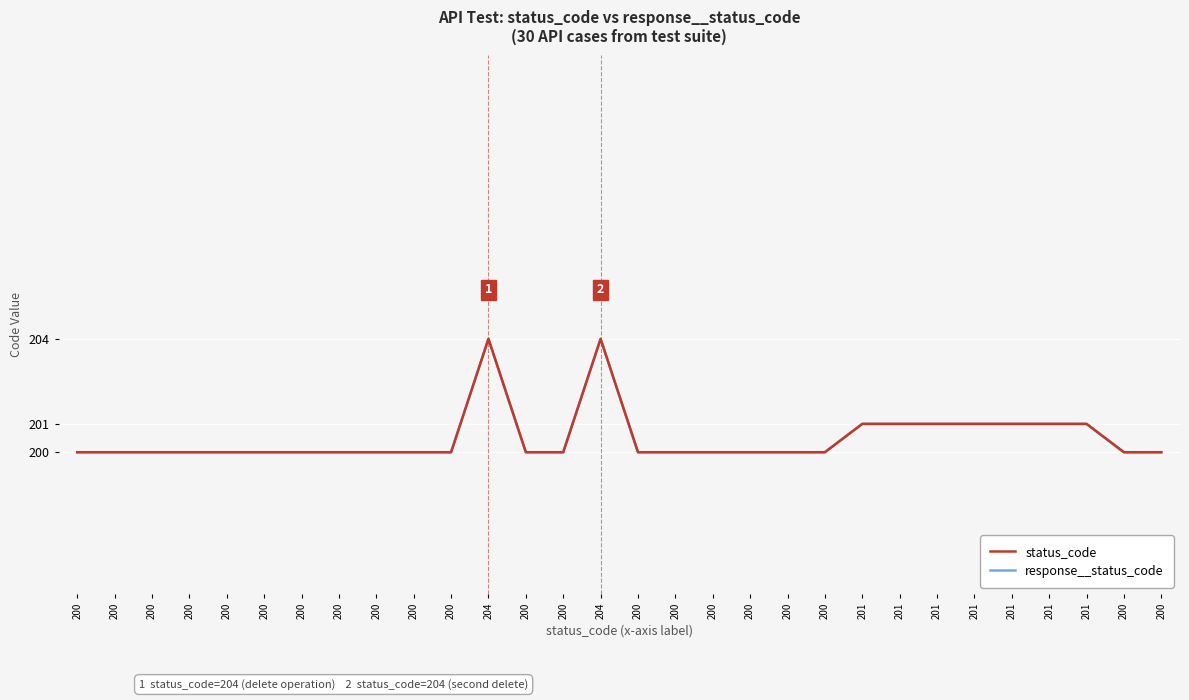

Is this an area chart (filled region under the line)?

No